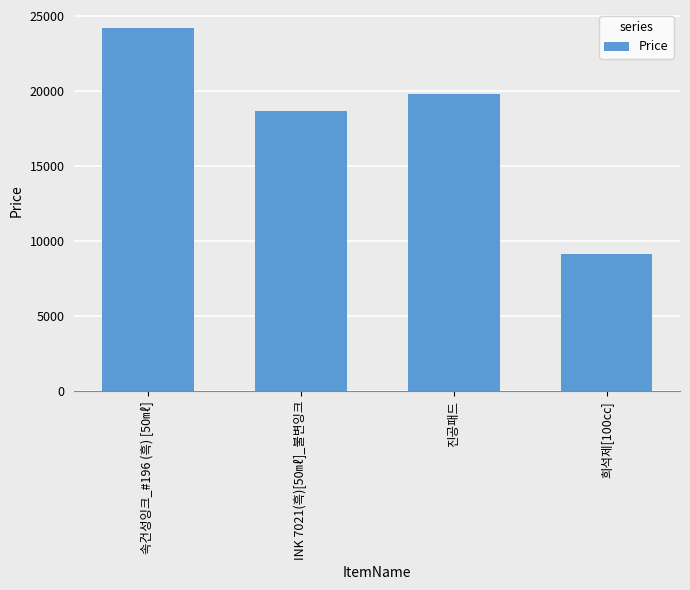

What is the value of the 2nd bar from the left?

18700